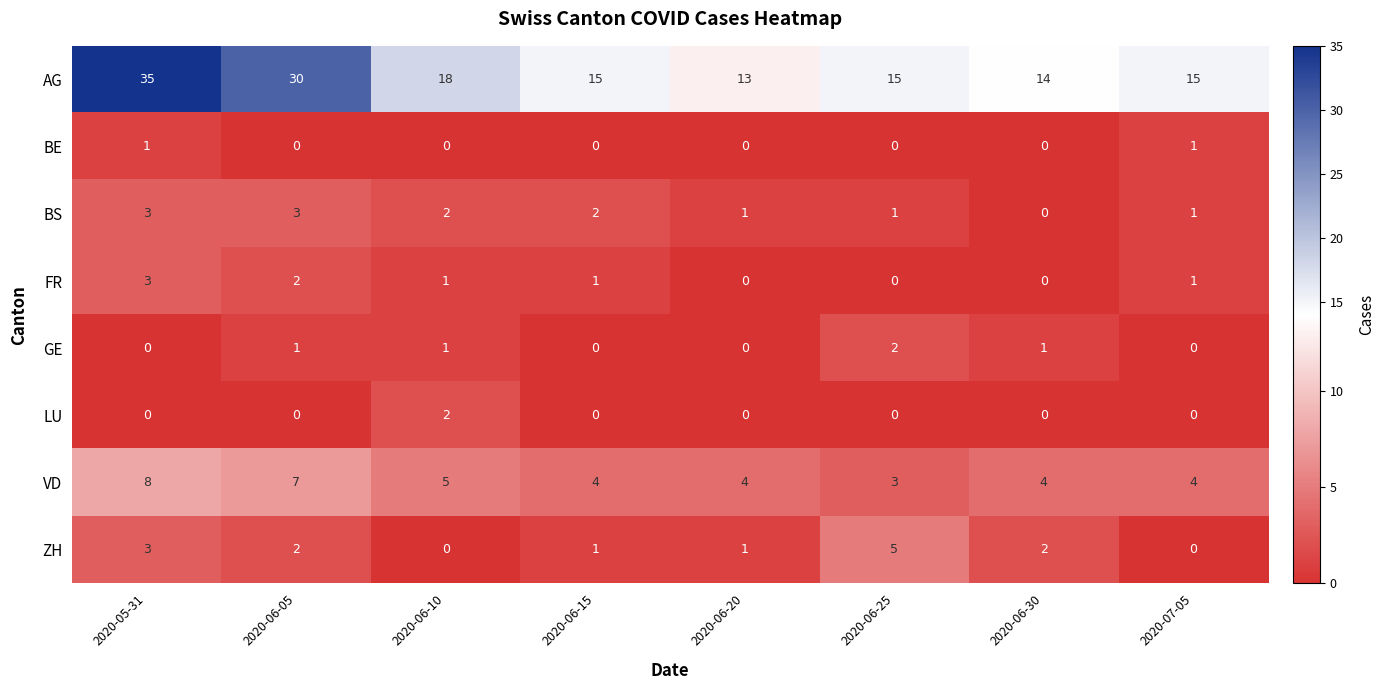

Where does the FR series first go above 1?

2020-05-31